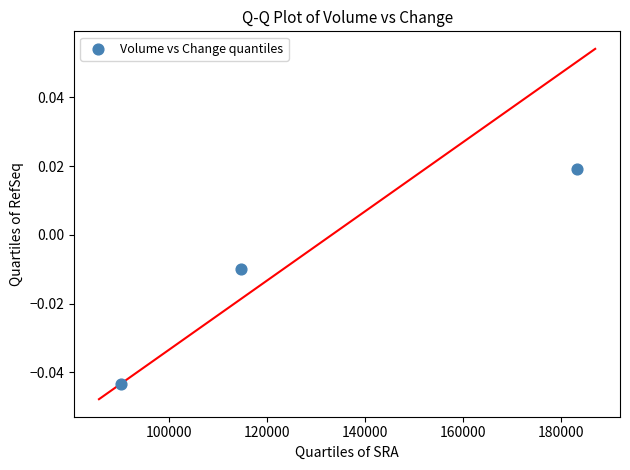

What is the average X value?

129456.7